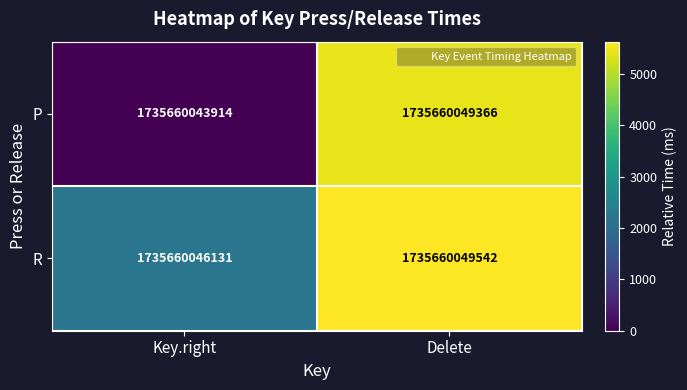

Reading left to right, transcribe all the data shown in this chart.

P: Key.right=1735660043914	Delete=1735660049366
R: Key.right=1735660046131	Delete=1735660049542